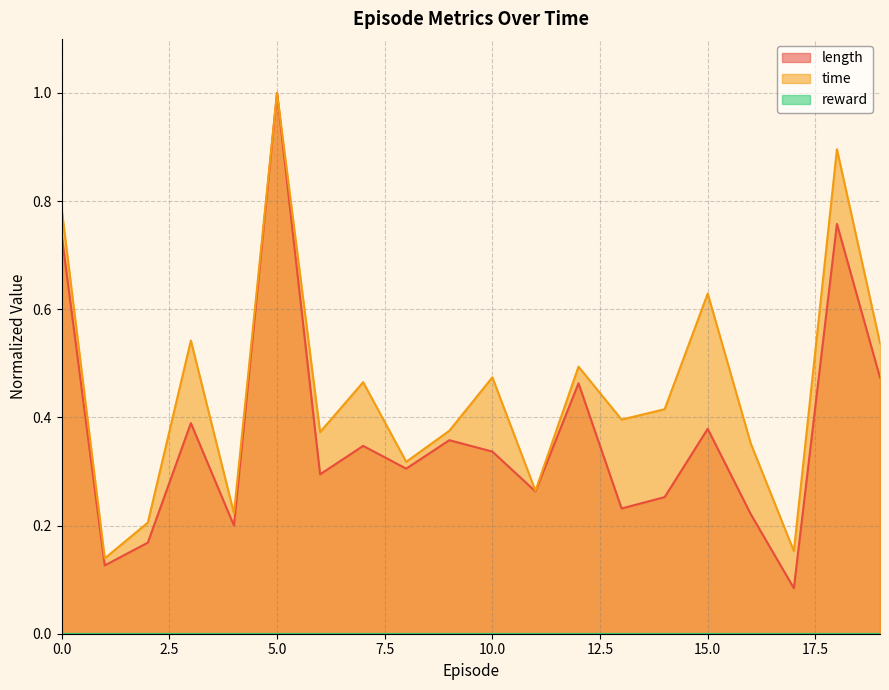

Reading right to left, list all the values displayed in this chart.

length: 19=0.5	18=0.8	17=0.1	16=0.2	15=0.4	14=0.3	13=0.2	12=0.5	11=0.3	10=0.3	9=0.4	8=0.3	7=0.3	6=0.3	5=1.0	4=0.2	3=0.4	2=0.2	1=0.1	0=0.7
time: 19=0.5	18=0.9	17=0.2	16=0.4	15=0.6	14=0.4	13=0.4	12=0.5	11=0.3	10=0.5	9=0.4	8=0.3	7=0.5	6=0.4	5=1.0	4=0.2	3=0.5	2=0.2	1=0.1	0=0.8